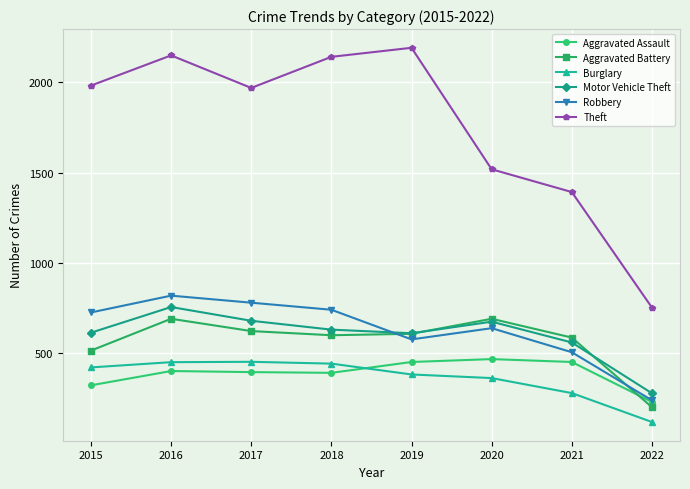

What is the value of the Aggravated Battery point at the 3rd from the left?

623